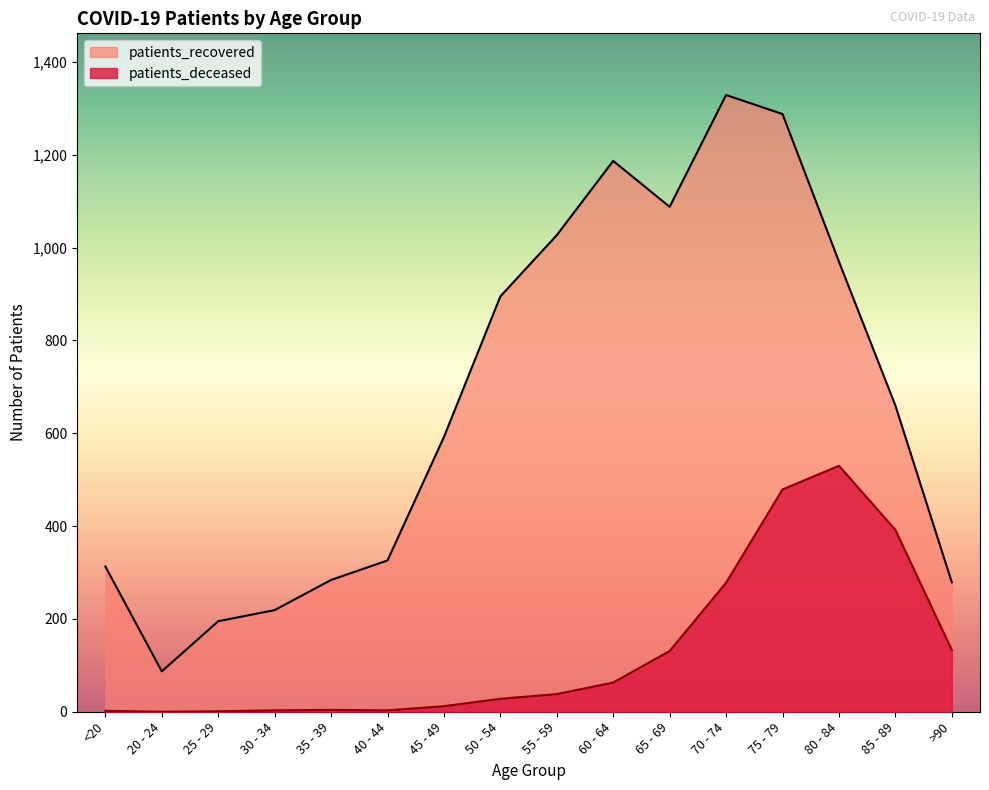

Is the value of patients_recovered at 45 - 49 greater than the value of patients_deceased at 85 - 89?

Yes